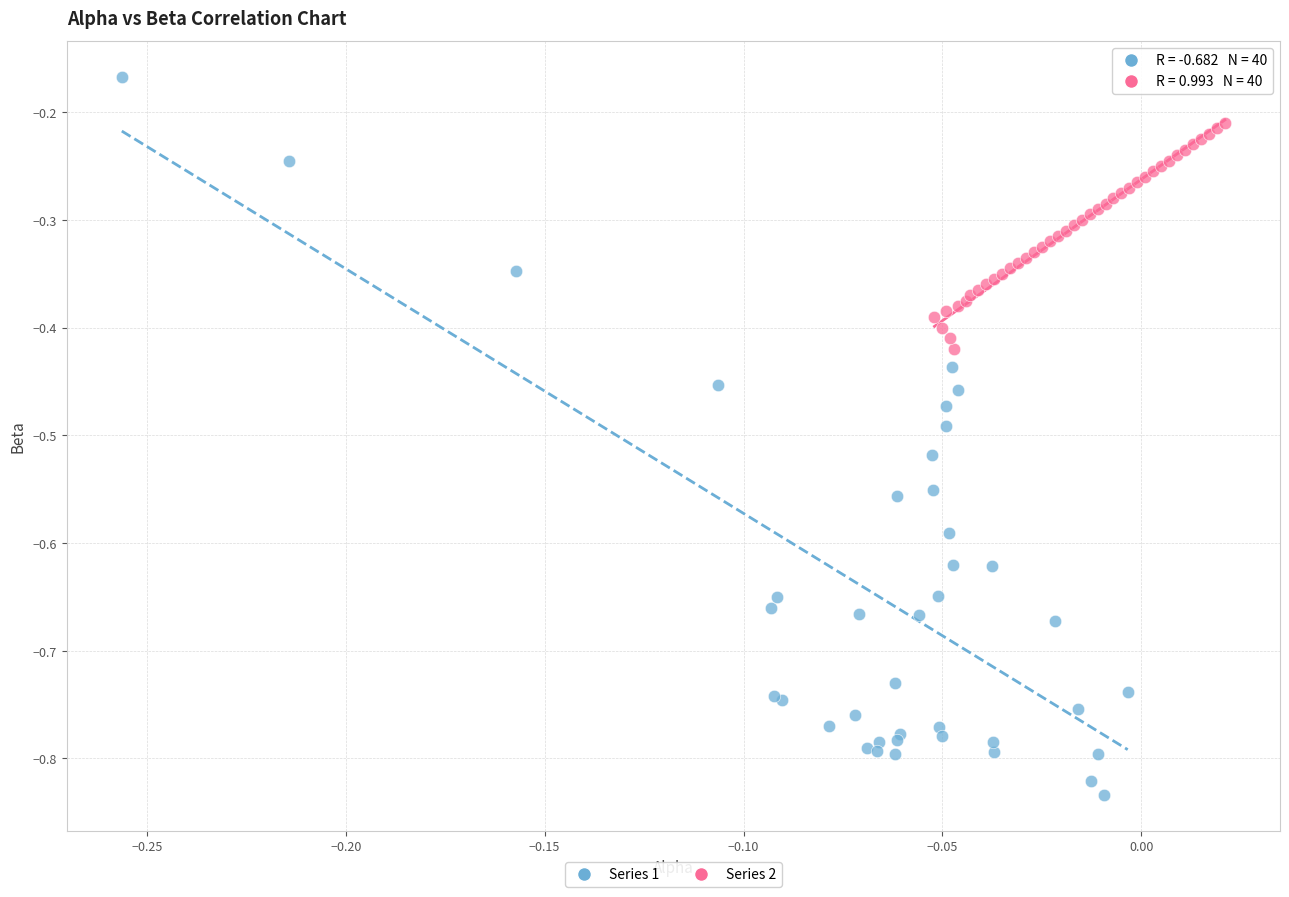

Which series reaches the minimum Y coordinate?

Series 1